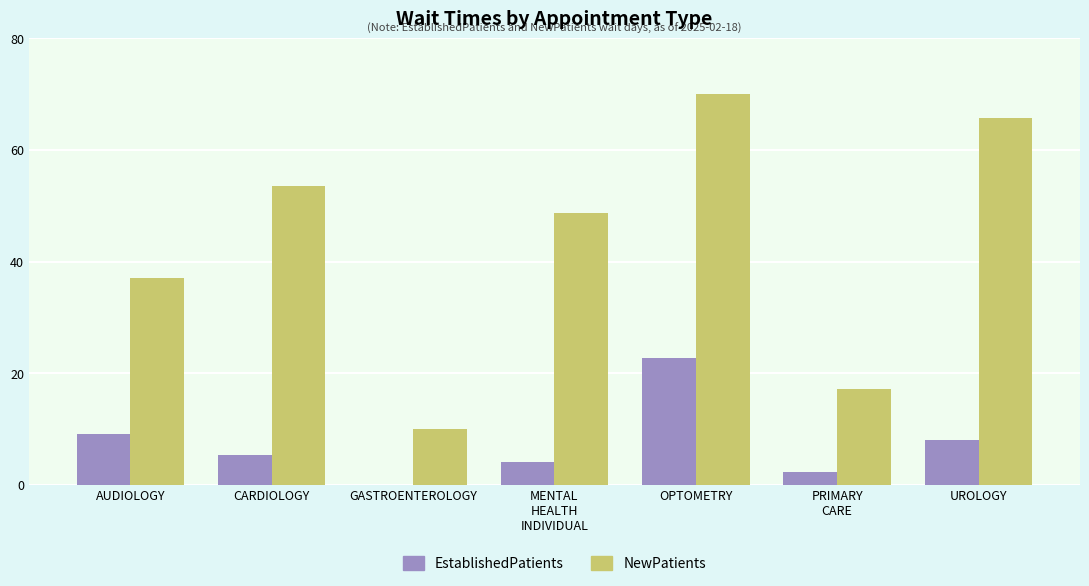

What value does the NewPatients series have at GASTROENTEROLOGY?

10.0